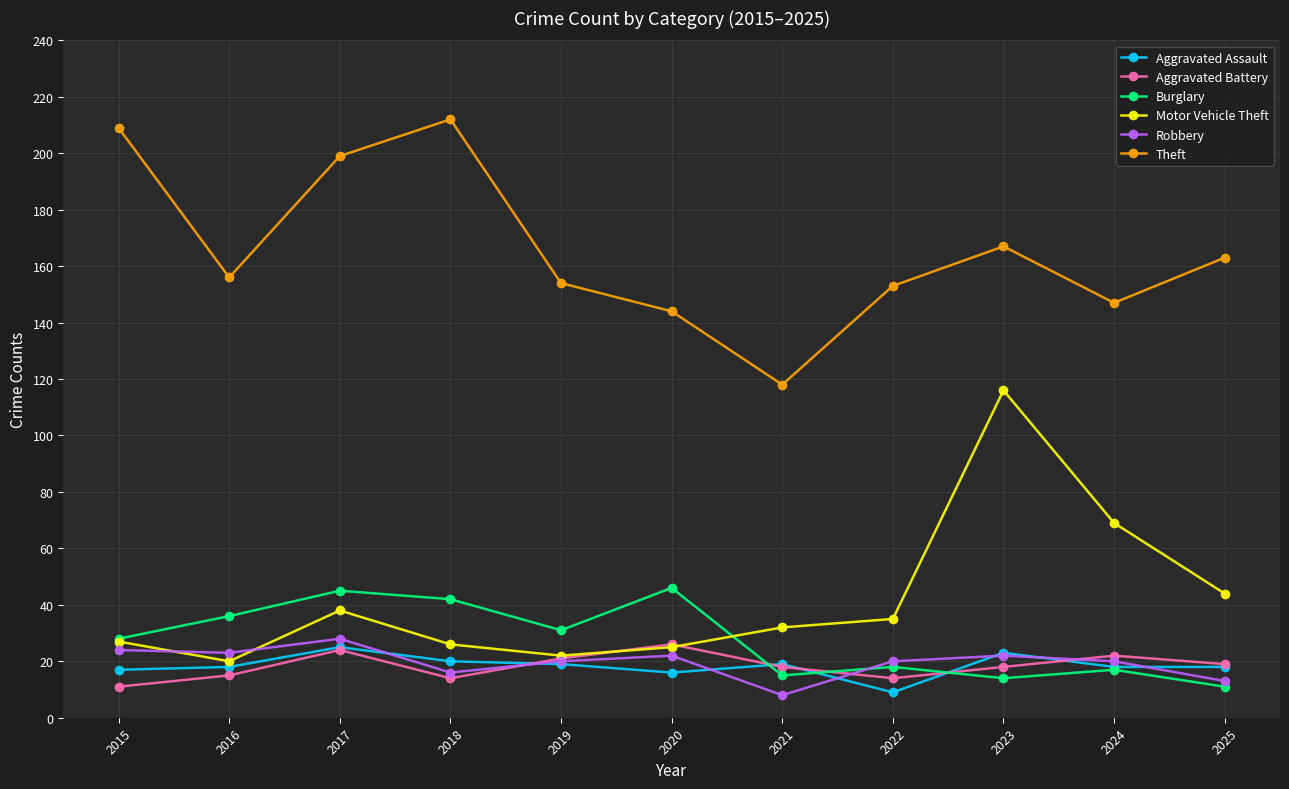

Where does the Theft series first go above 156?

2015